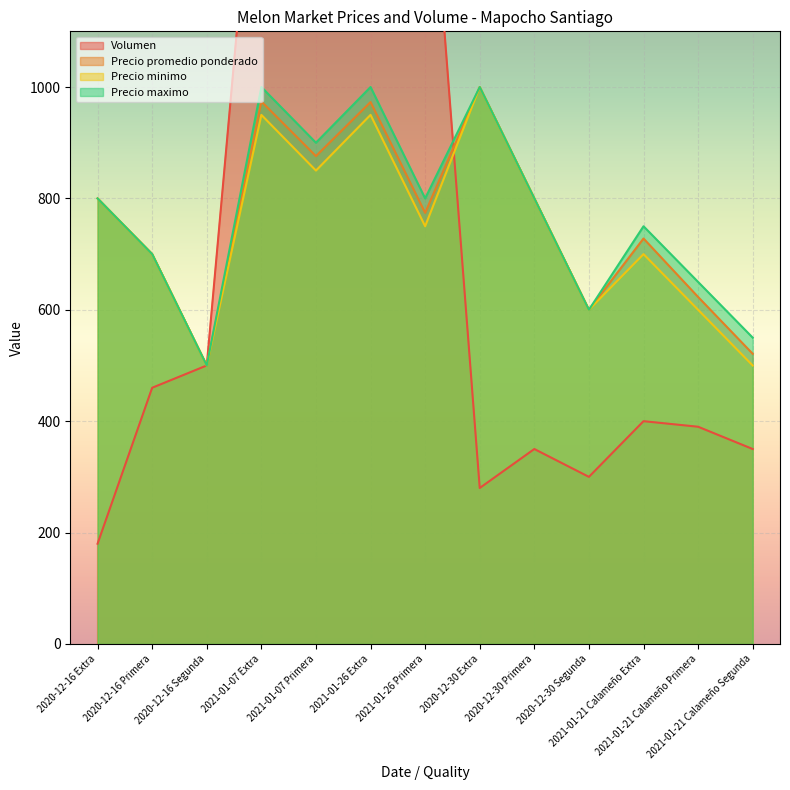

What is the total value across all series at 2021-01-26 Primera?

3874